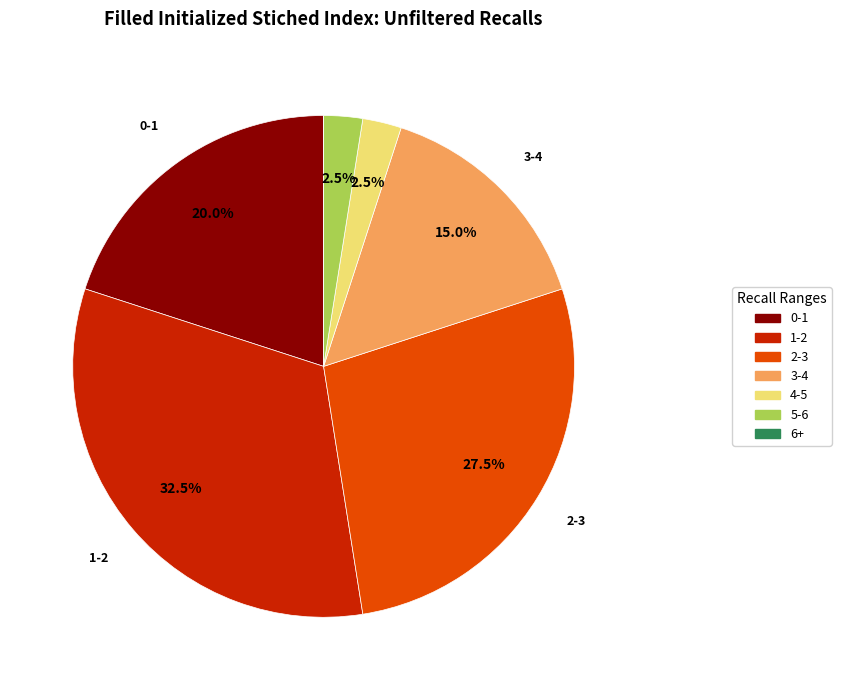

Is there a majority slice in this chart?

No